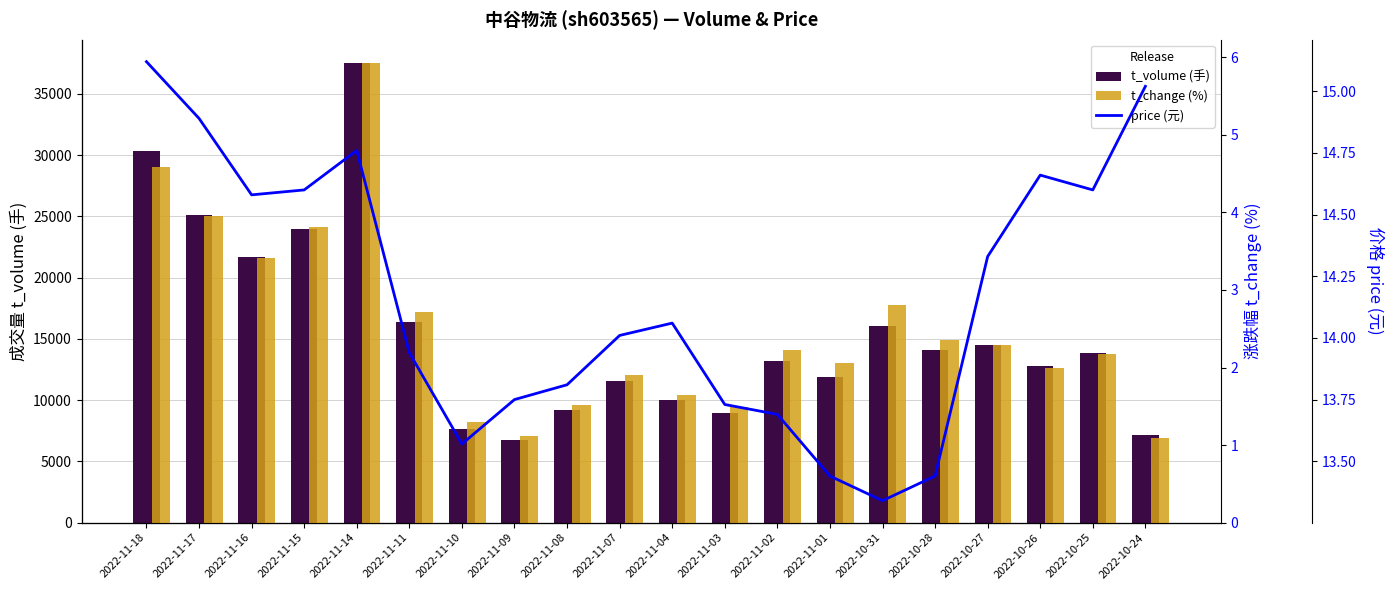

Are the bars grouped side by side (vs. stacked)?

Yes